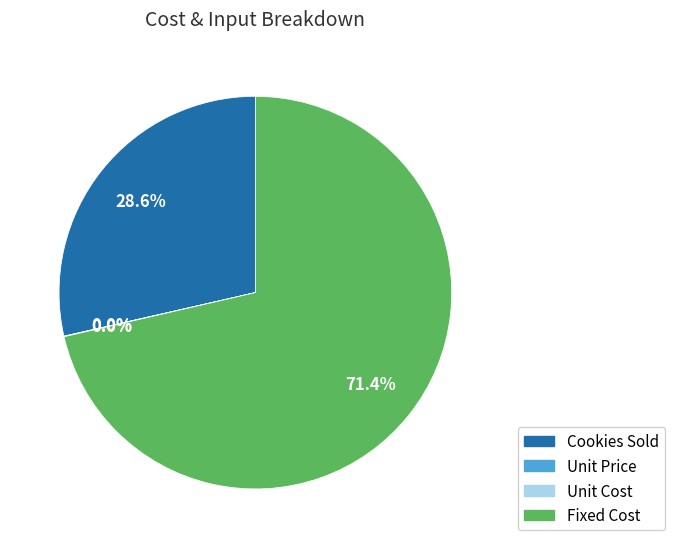

To the nearest percent, what percentage of the pie is Cookies Sold?

29%